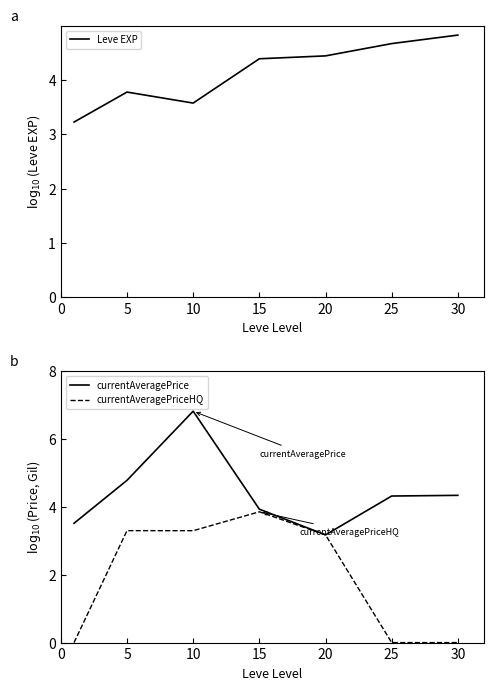

In Leve EXP, how many points are lower than both neighbors (excluding endpoints)?

1